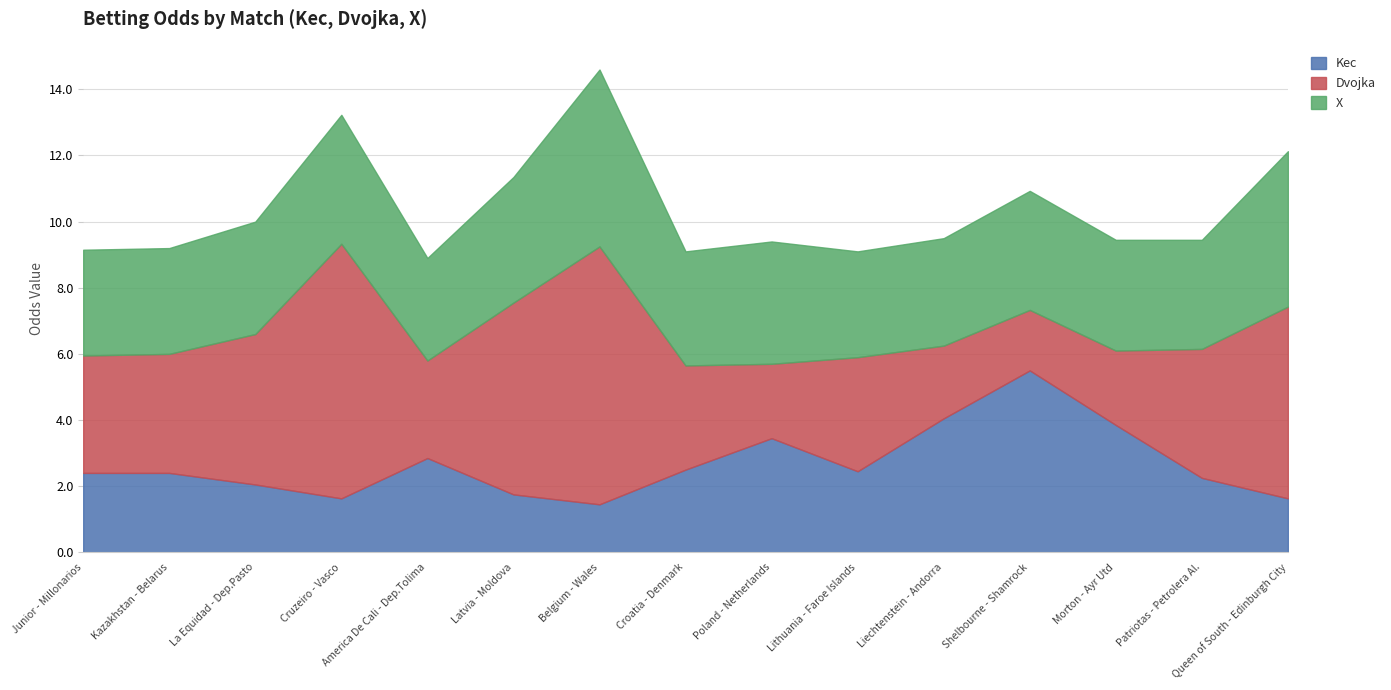

The Kec series shows 2.9 at America De Cali - Dep.Tolima. True or false?

True